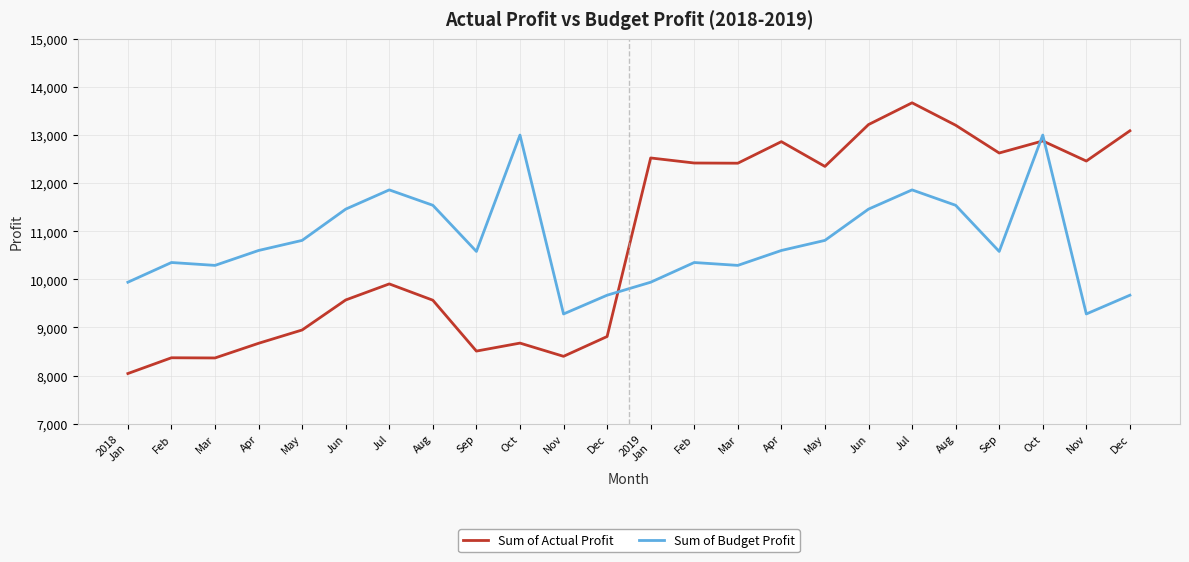

At which category does Sum of Actual Profit reach its first local peak?

Feb